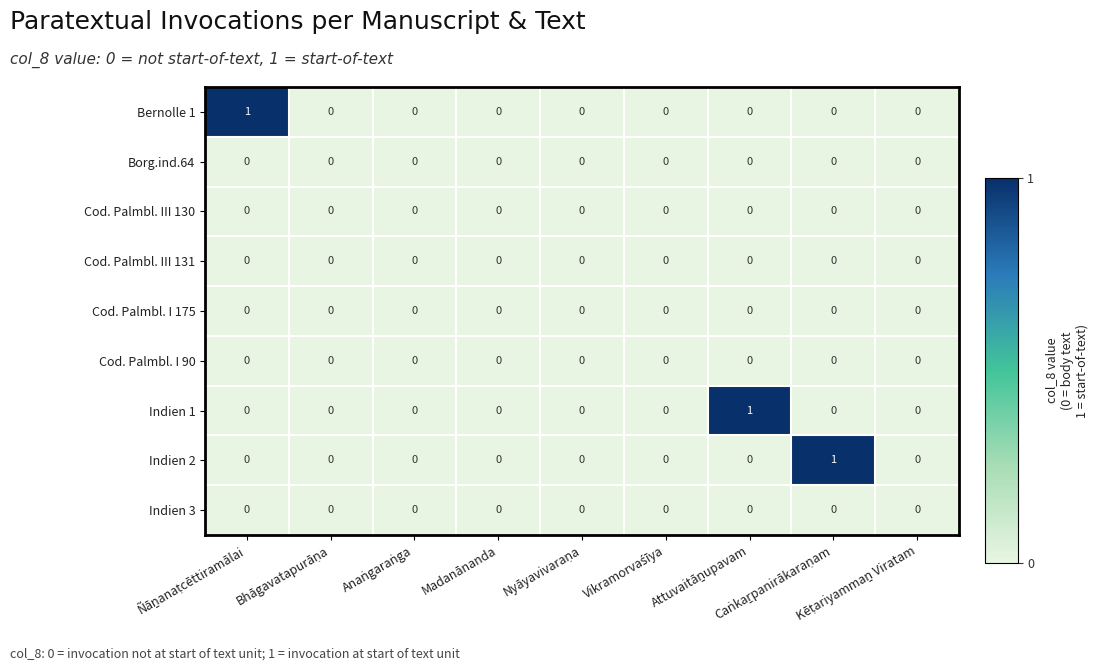

How many Bernolle 1 values are between 0 and 1?

9